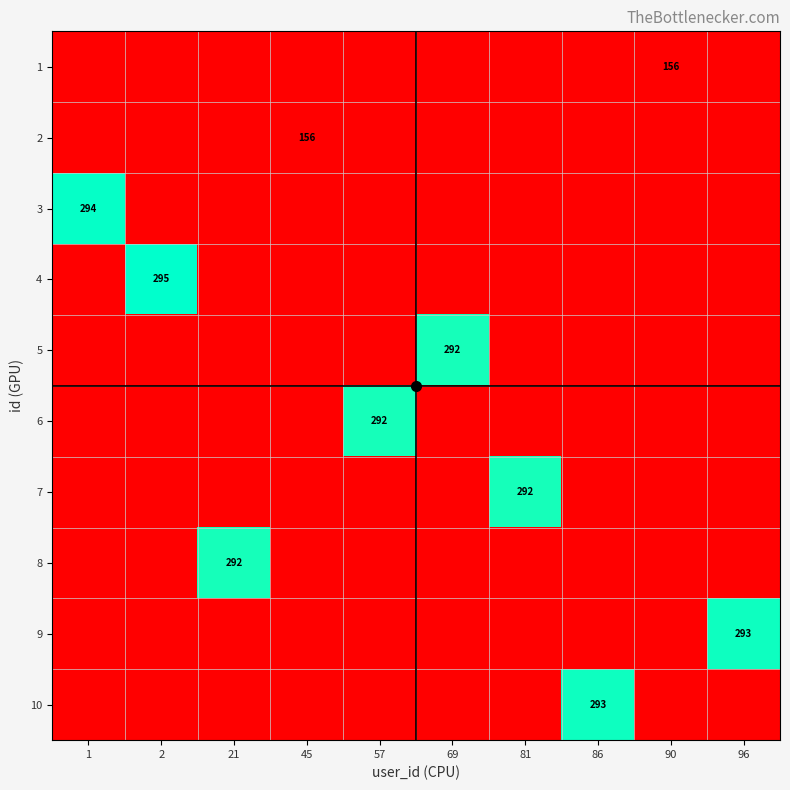

What is the difference between the maximum and second lowest values in the 5 series?

136